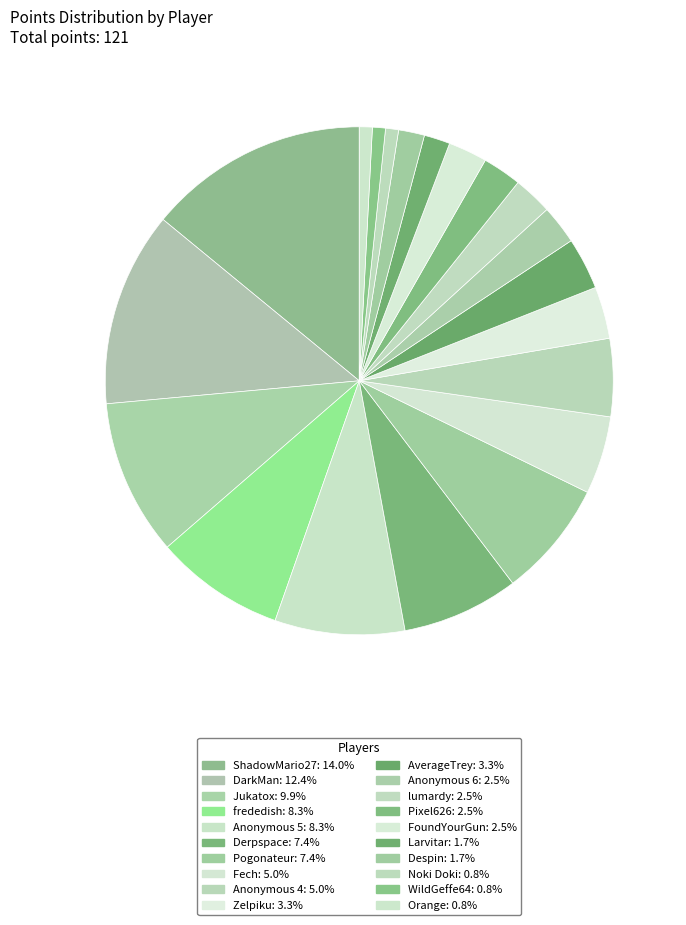

To the nearest percent, what percentage of the pie is Despin?

2%